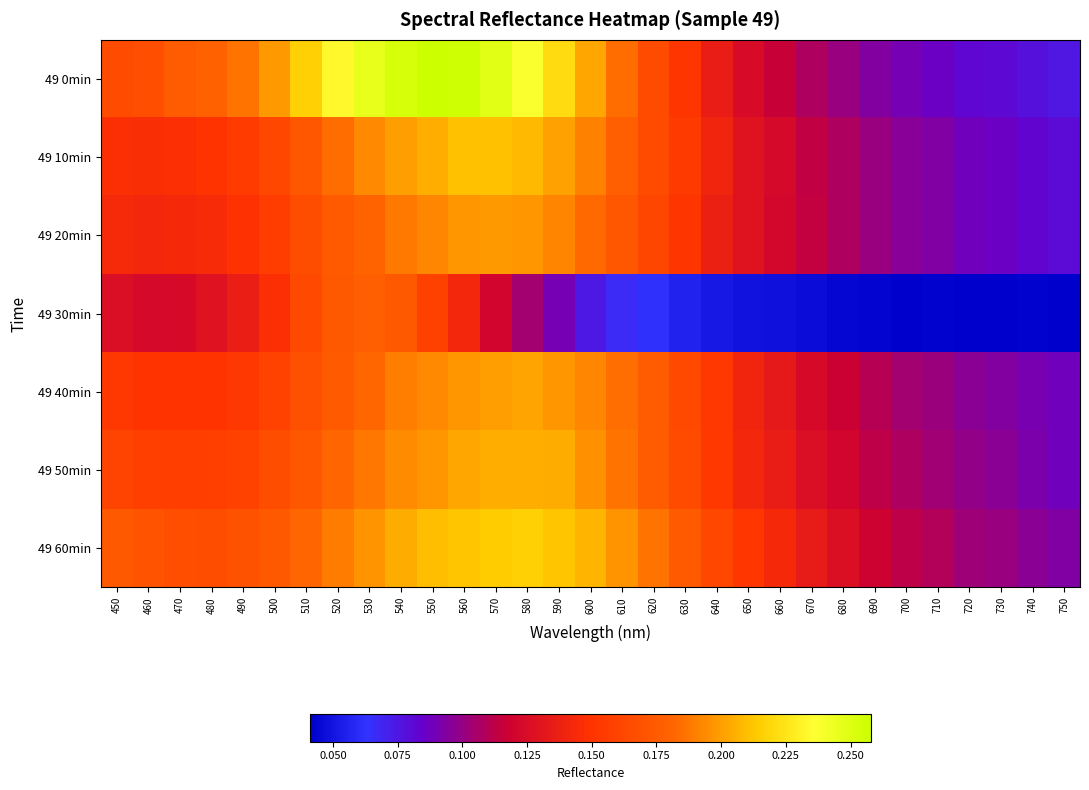

Rank the series at 620 from lowest to highest value.

49 30min, 49 20min, 49 10min, 49 0min, 49 50min, 49 40min, 49 60min